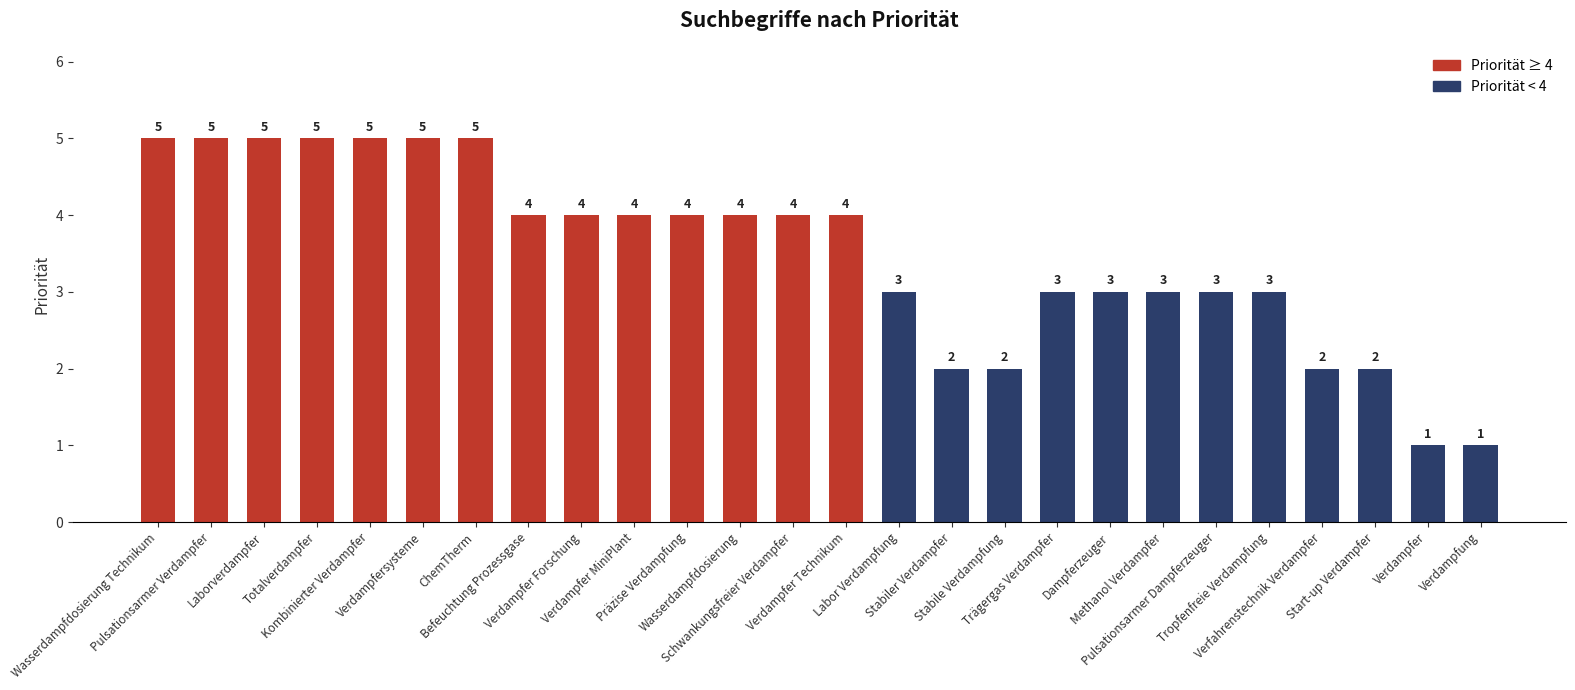

At which label does the data first exceed 4?

Wasserdampfdosierung Technikum